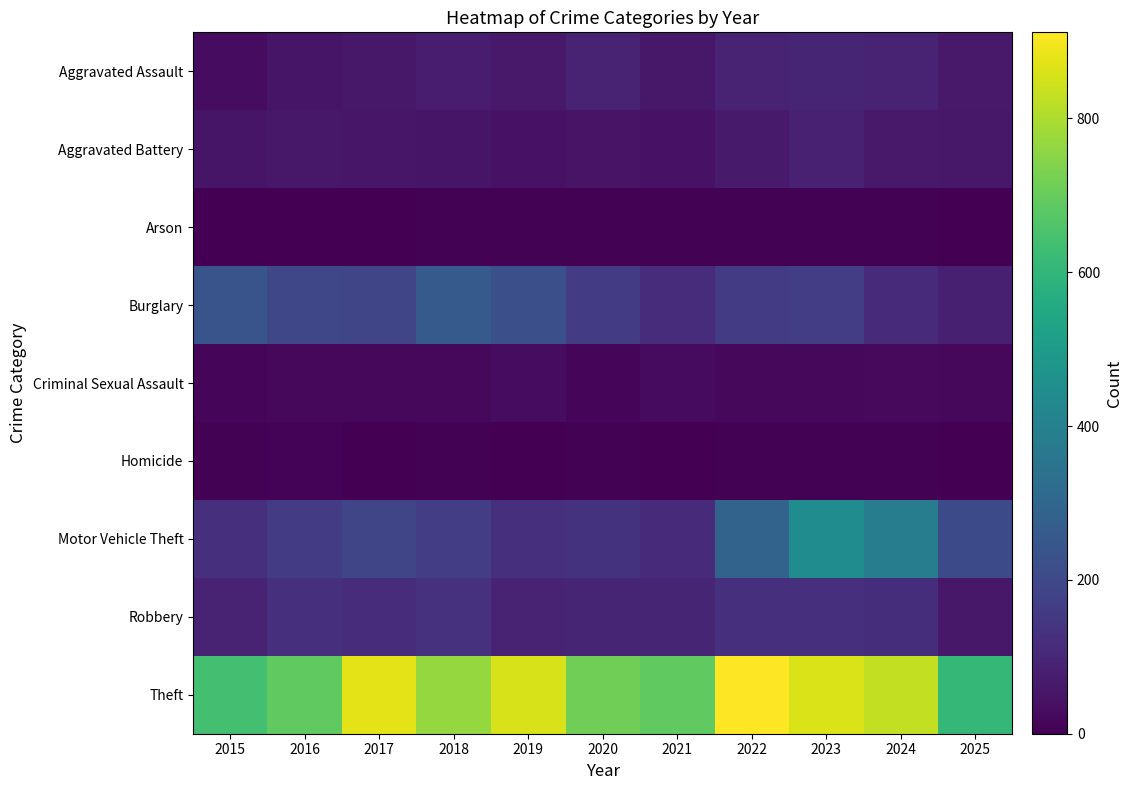

Reading left to right, extract all data points from this chart.

Aggravated Assault: 2015=31	2016=50	2017=59	2018=72	2019=61	2020=87	2021=58	2022=89	2023=93	2024=91	2025=63
Aggravated Battery: 2015=50	2016=60	2017=54	2018=52	2019=45	2020=48	2021=43	2022=66	2023=83	2024=64	2025=59
Arson: 2015=3	2016=3	2017=1	2018=6	2019=5	2020=4	2021=6	2022=7	2023=6	2024=5	2025=0
Burglary: 2015=236	2016=194	2017=192	2018=257	2019=221	2020=163	2021=117	2022=163	2023=167	2024=110	2025=80
Criminal Sexual Assault: 2015=13	2016=20	2017=19	2018=20	2019=29	2020=13	2021=25	2022=18	2023=20	2024=24	2025=21
Homicide: 2015=4	2016=8	2017=2	2018=5	2019=3	2020=6	2021=2	2022=6	2023=4	2024=4	2025=2
Motor Vehicle Theft: 2015=125	2016=163	2017=191	2018=164	2019=125	2020=134	2021=113	2022=292	2023=444	2024=388	2025=204
Robbery: 2015=87	2016=123	2017=115	2018=130	2019=89	2020=94	2021=95	2022=125	2023=125	2024=119	2025=59
Theft: 2015=641	2016=689	2017=873	2018=767	2019=855	2020=713	2021=691	2022=912	2023=861	2024=830	2025=607